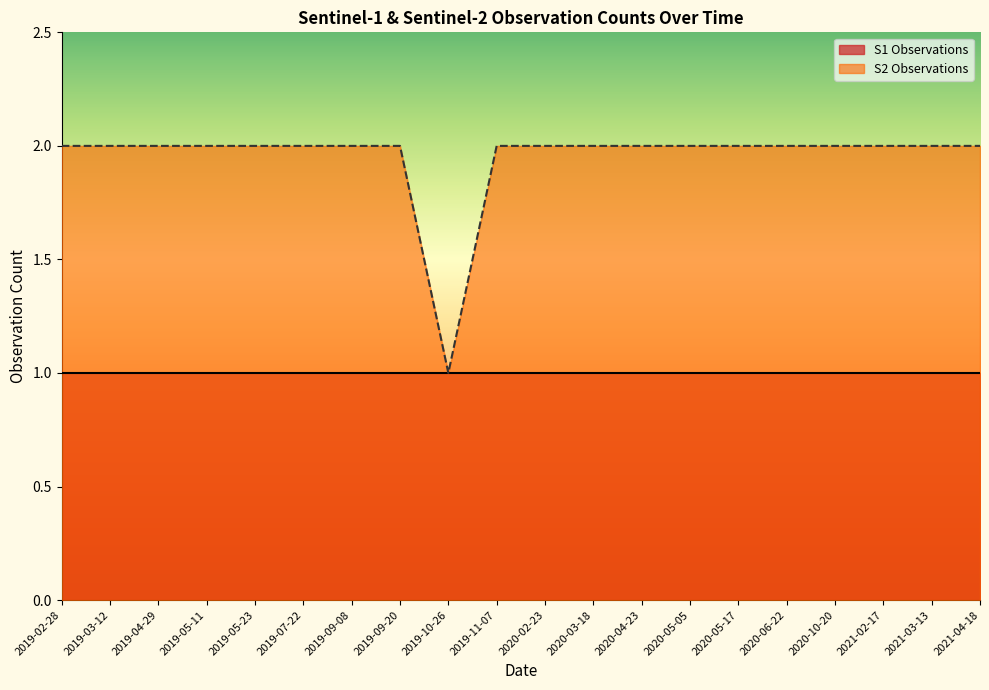

What is the value of the 18th point from the left?

2